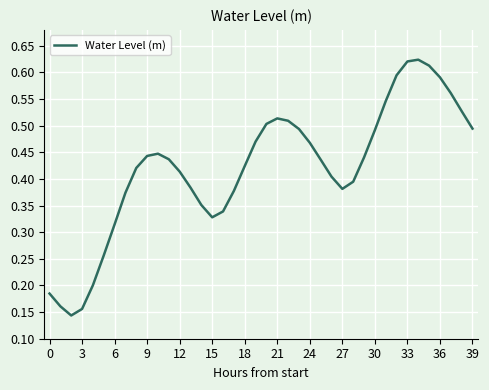

Does the chart display data point markers on the line(s)?

No